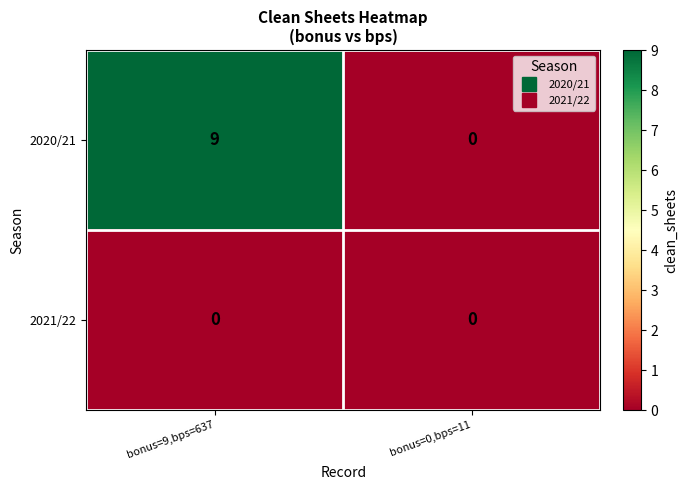

What is the difference between the maximum and minimum values in the 2020/21 series?

9